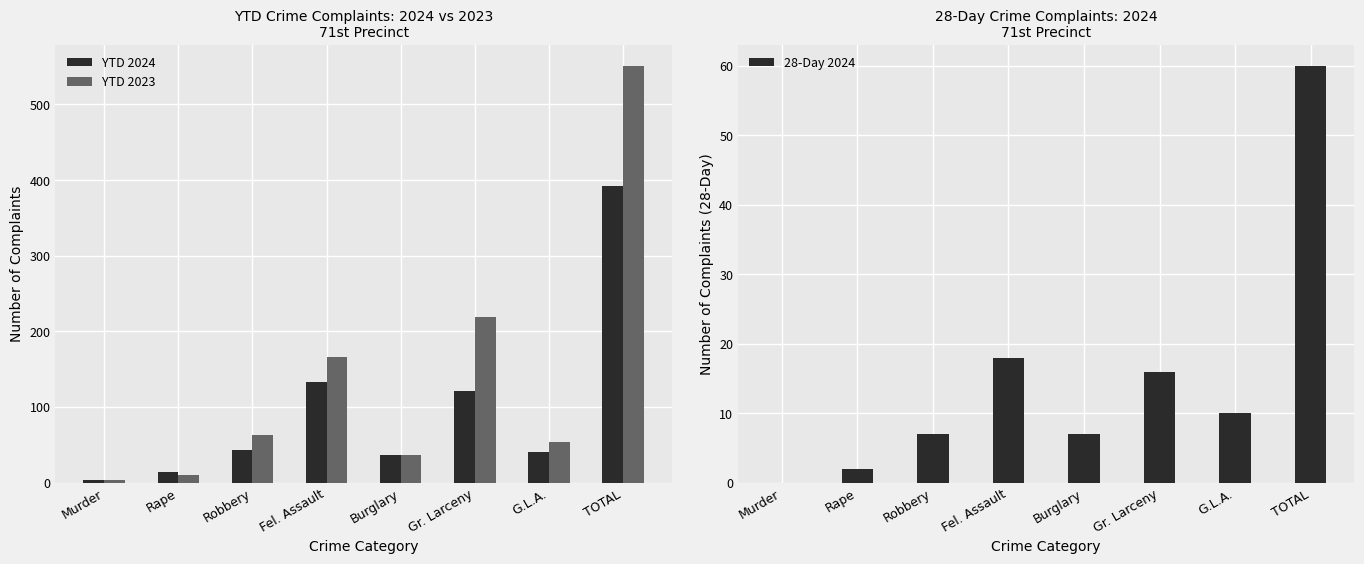

What is the difference between the highest and lowest values at TOTAL?

491